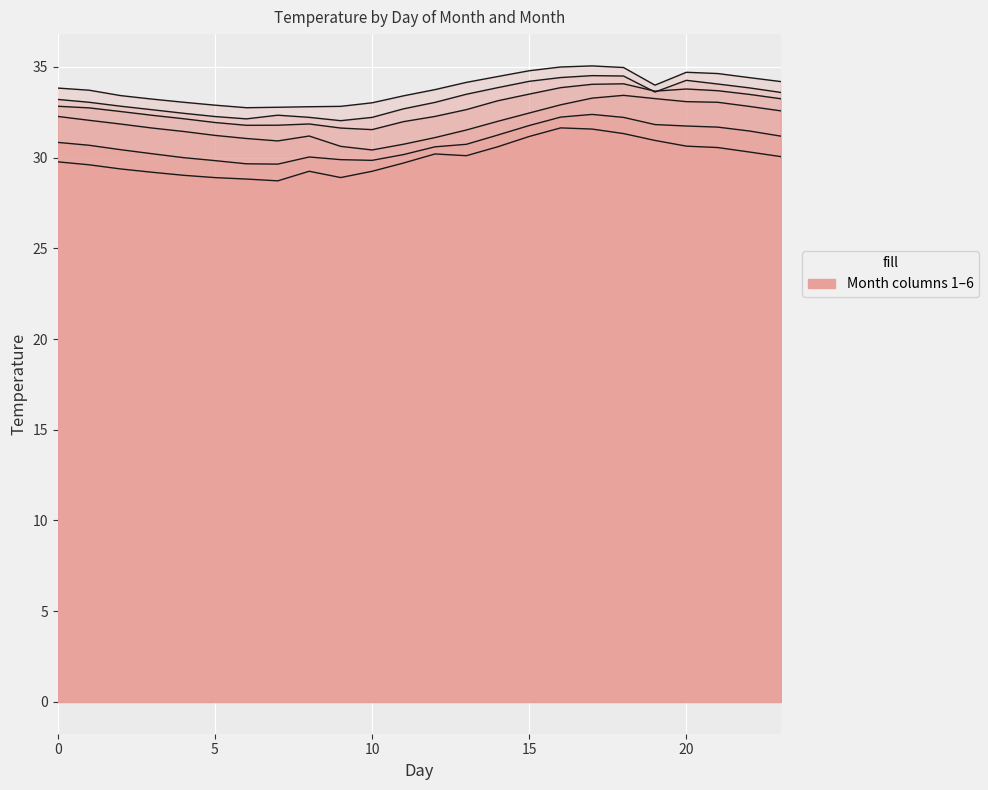

True or false: 2 and 4 intersect in this chart.

False